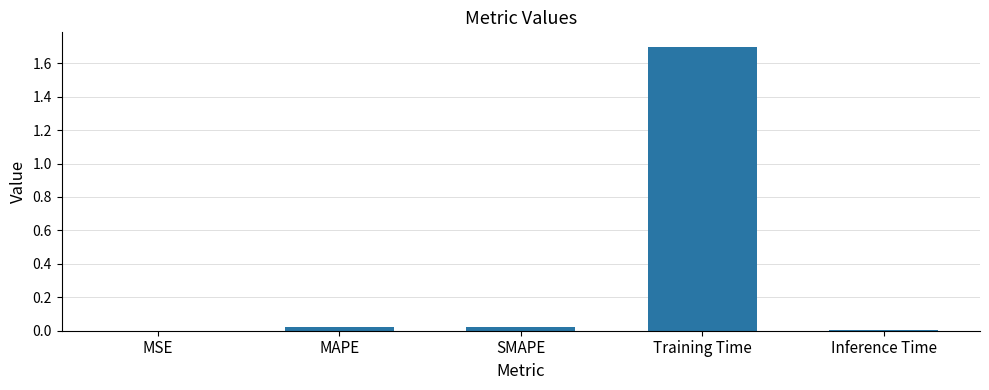

Is it true that the value at Training Time is 1.7?

True